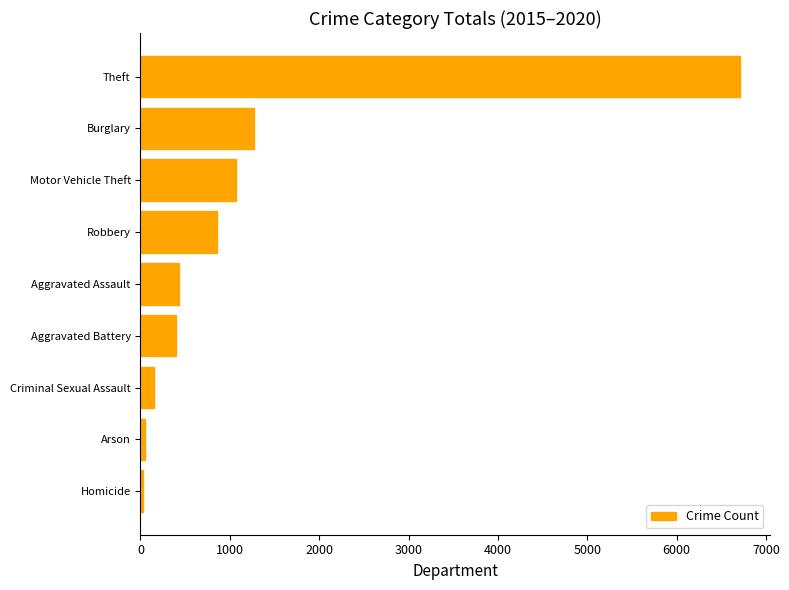

What is the label of the 8th bar from the top?

Arson